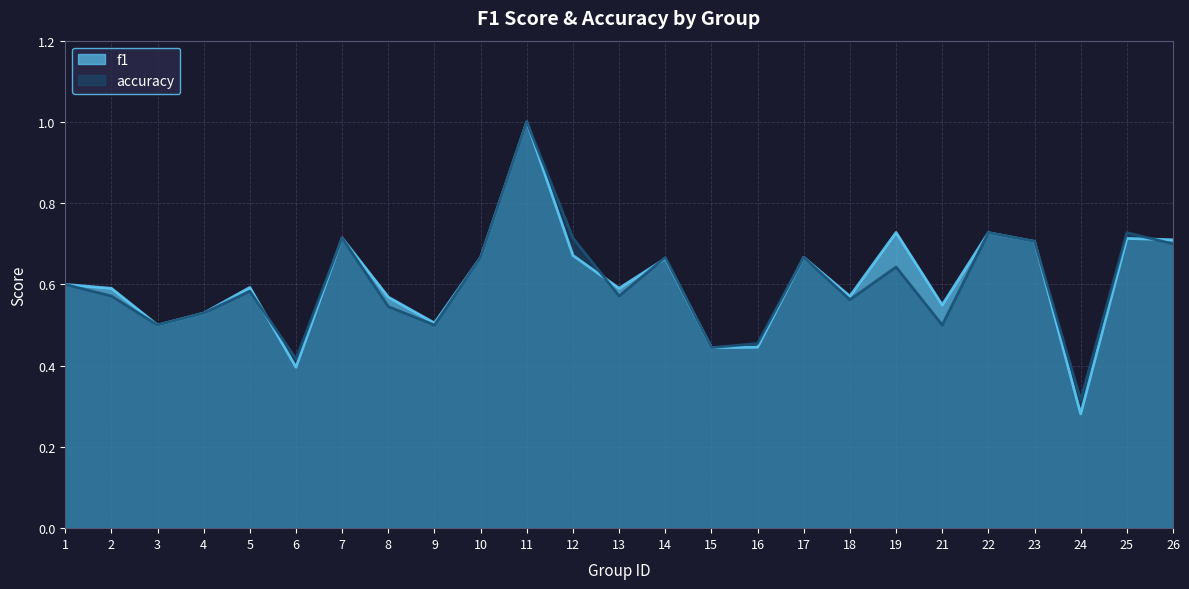

Is it true that f1 equals 0.6 at 8?

True